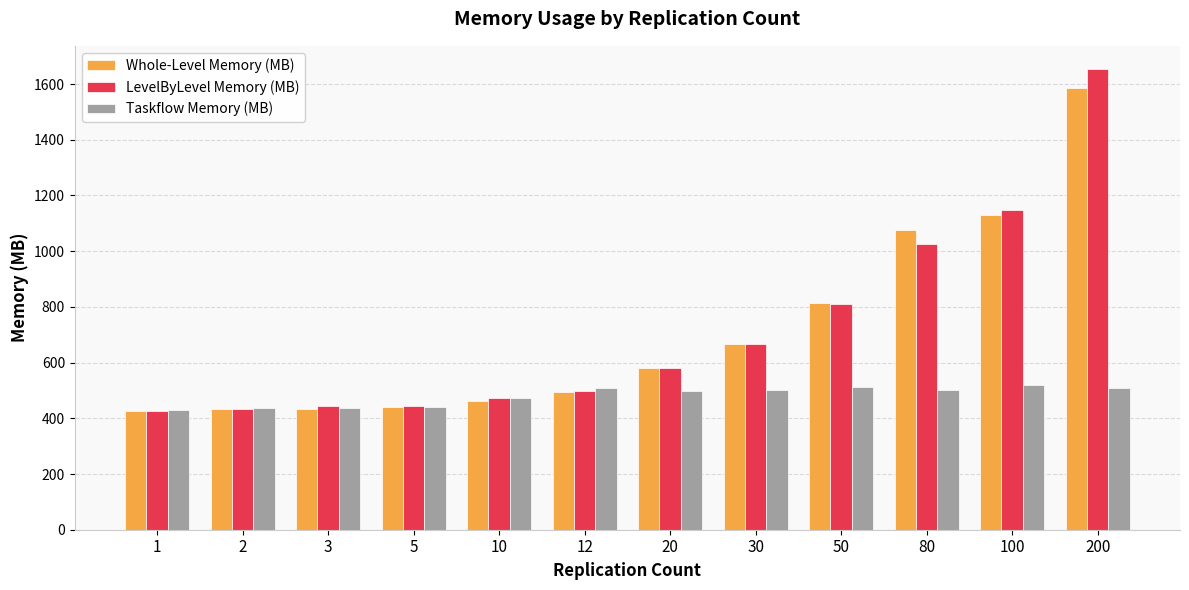

How many groups of bars are there?

12